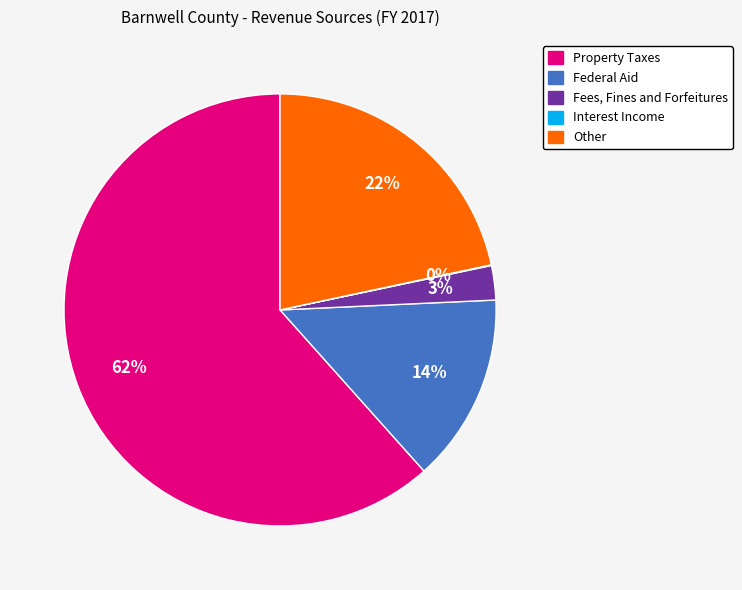

To the nearest percent, what is the combined percentage of Property Taxes and Other?

83%